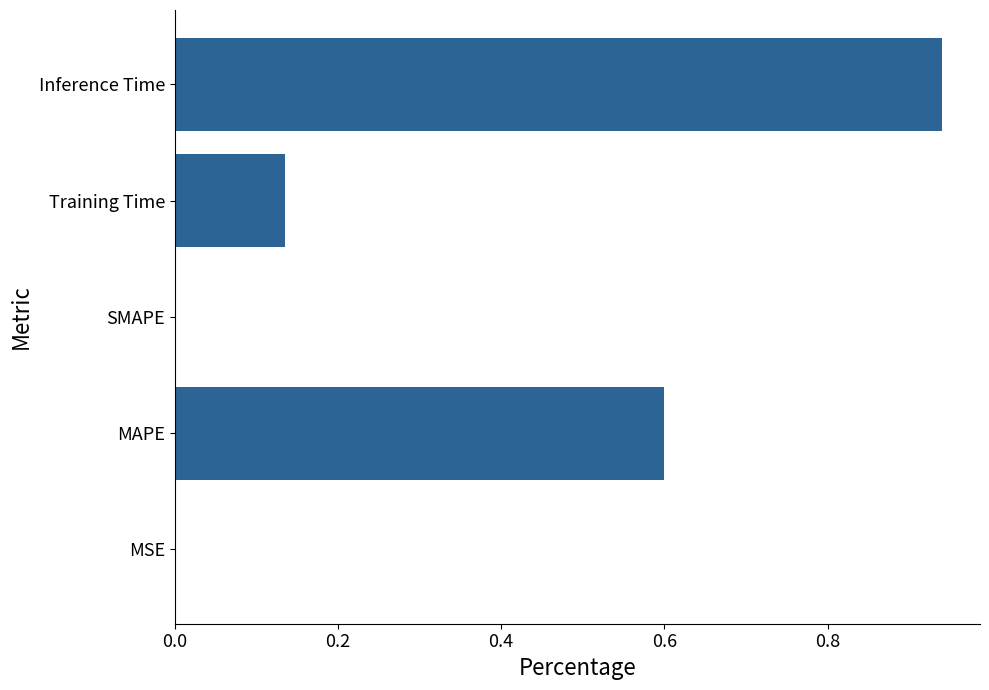

The chart shows a value of 0.0 at MSE. True or false?

True